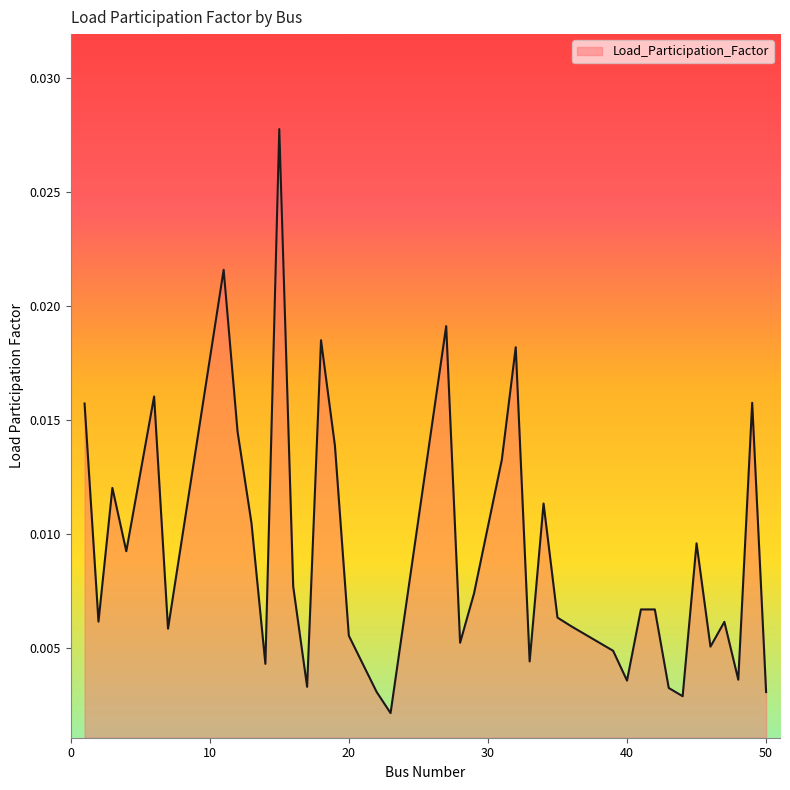

How many lines are shown in the chart?

1